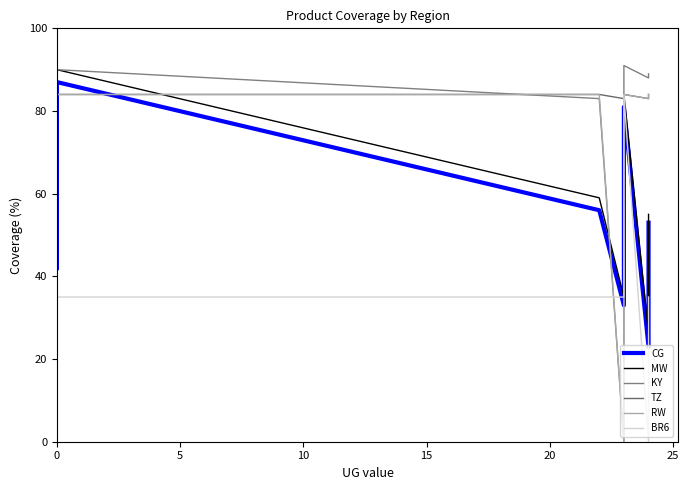

Which series has the largest total across all categories?

TZ